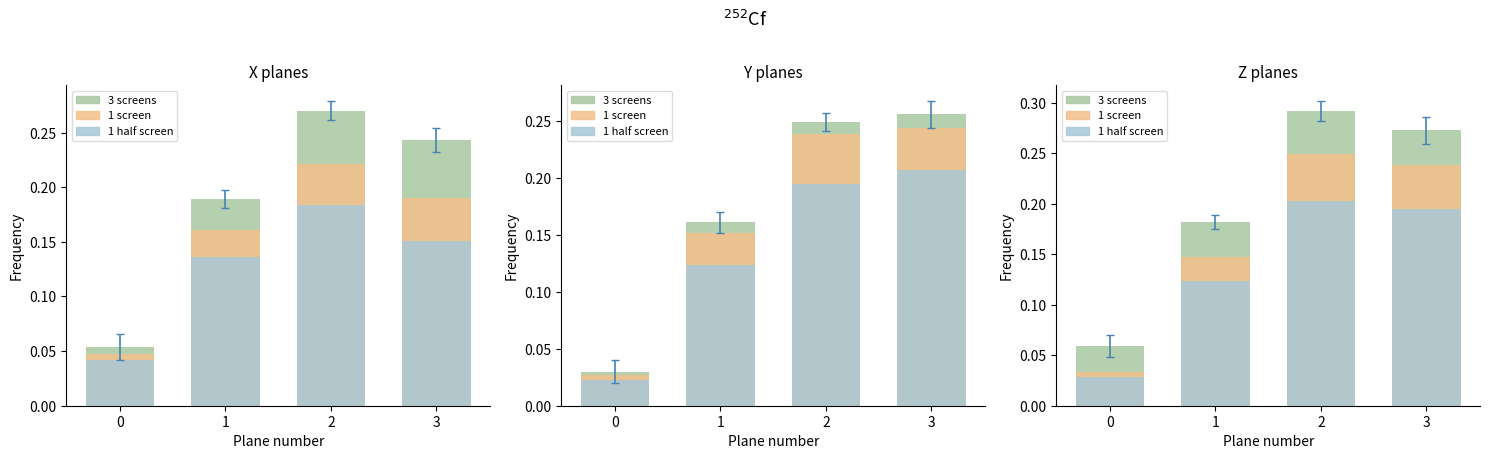

What are all the series names shown in the legend?

3 screens, 1 screen, 1 half screen